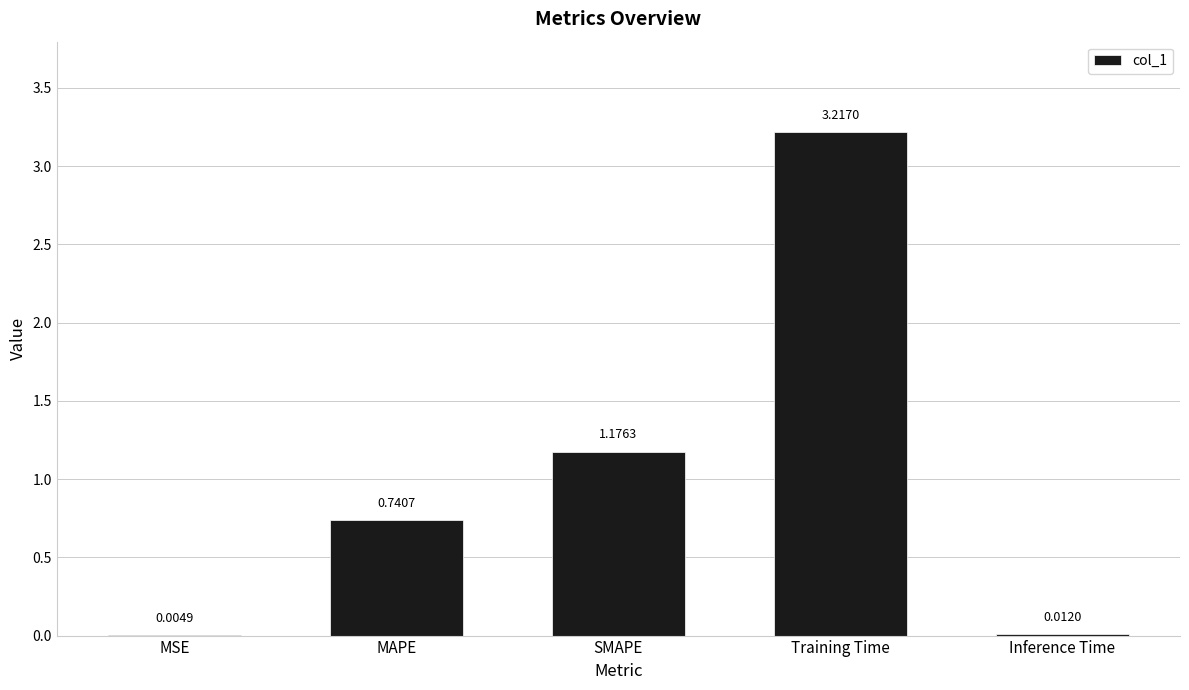

What is the ratio of the value at Training Time to the value at SMAPE?

2.7